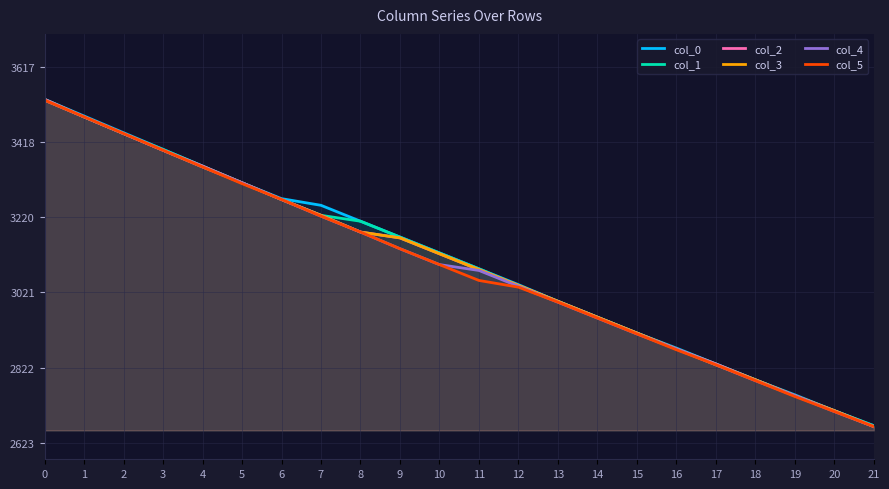

Read the col_2 value at 14.

2955.2